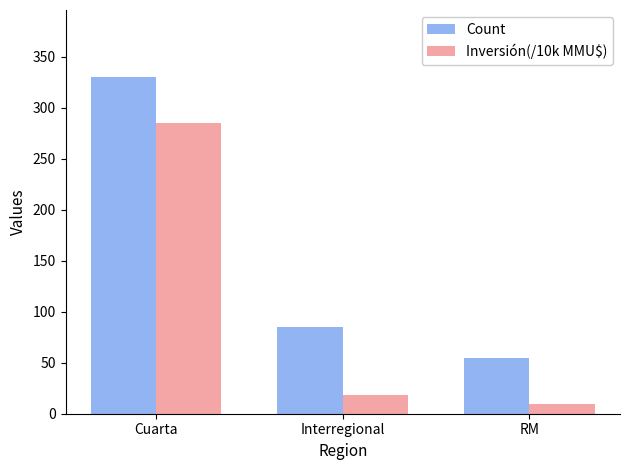

At which label does Count first exceed 85?

Cuarta